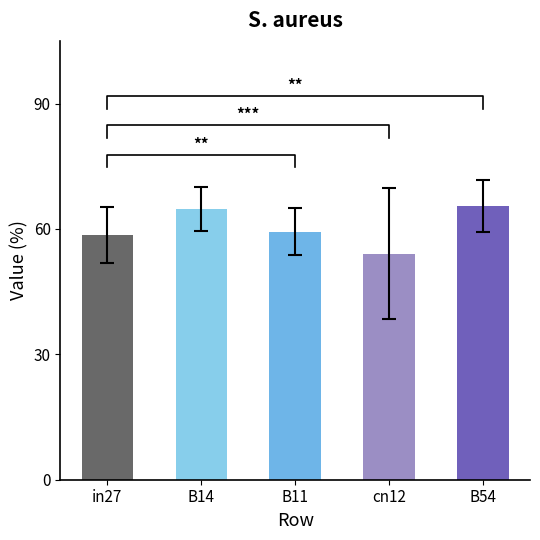

How many bars are there in total?

5